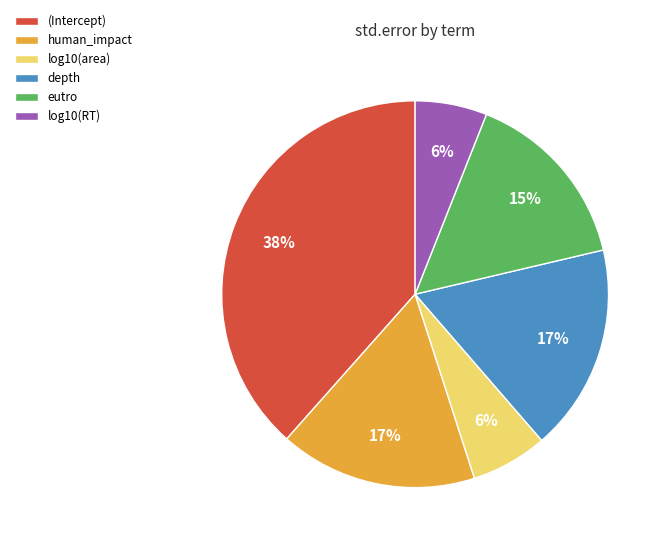

To the nearest percent, what is the average slice percentage?

17%